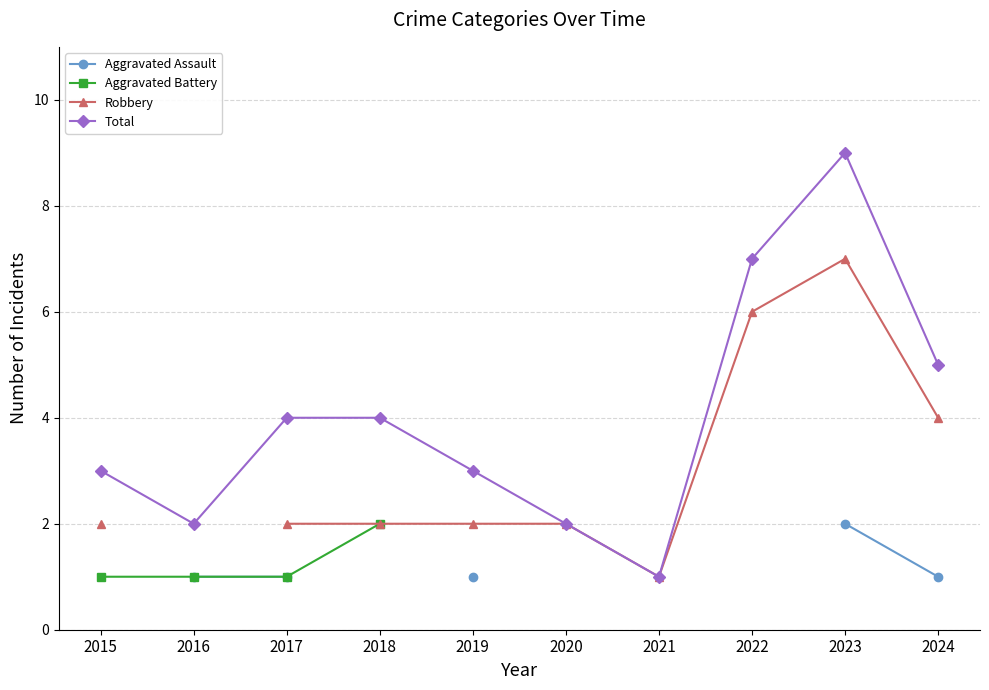

How many interior local valleys does the Total series have?

2